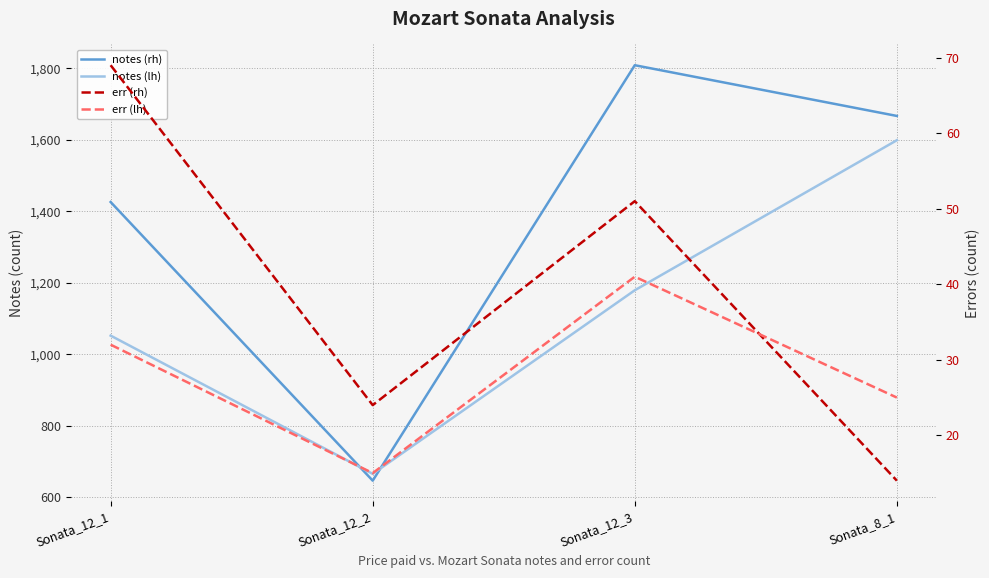

Rank the categories by err (lh) value from highest to lowest.

Sonata_12_3, Sonata_12_1, Sonata_8_1, Sonata_12_2